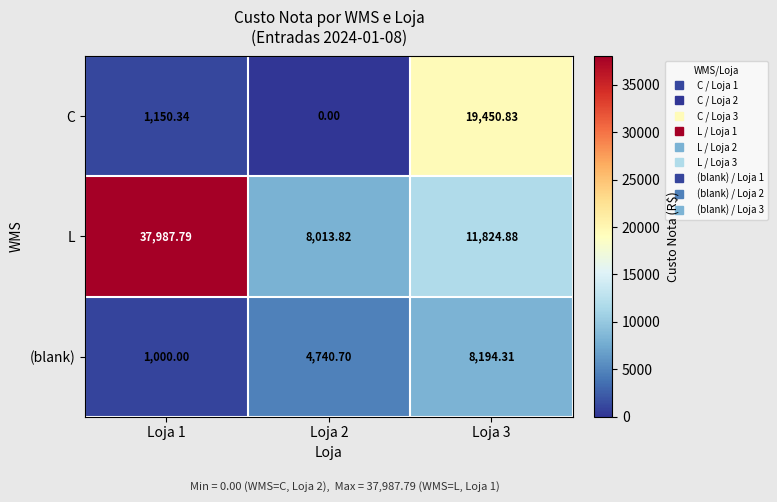

Rank the series by their maximum value, from highest to lowest.

L, C, (blank)